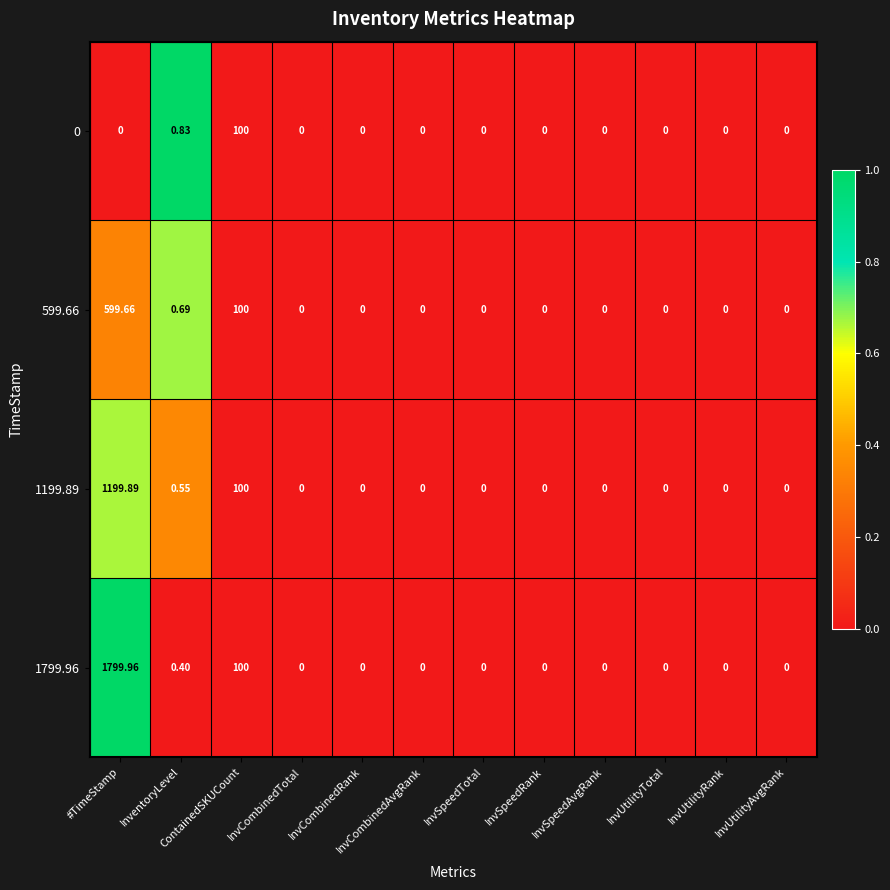

At which category is the sum across all series the highest?

#TimeStamp